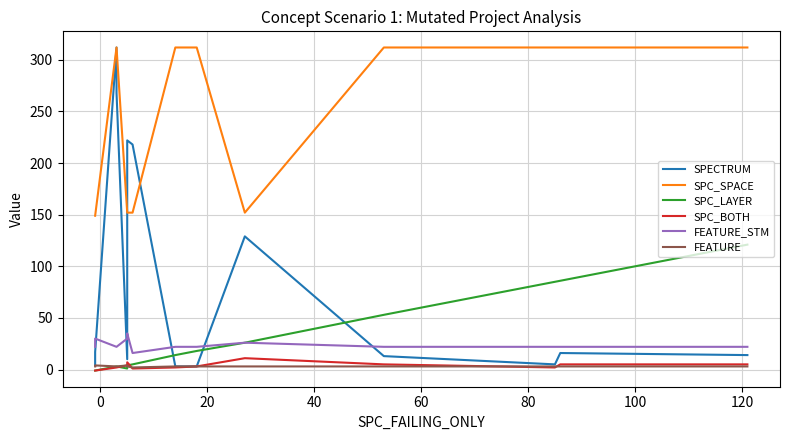

The FEATURE_STM series shows 15 at 10. True or false?

False